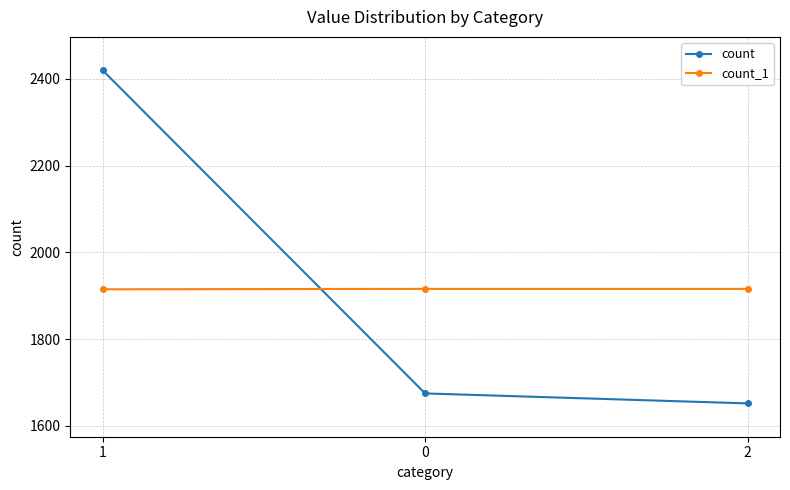

The value of count_1 at 0 is 749. True or false?

False